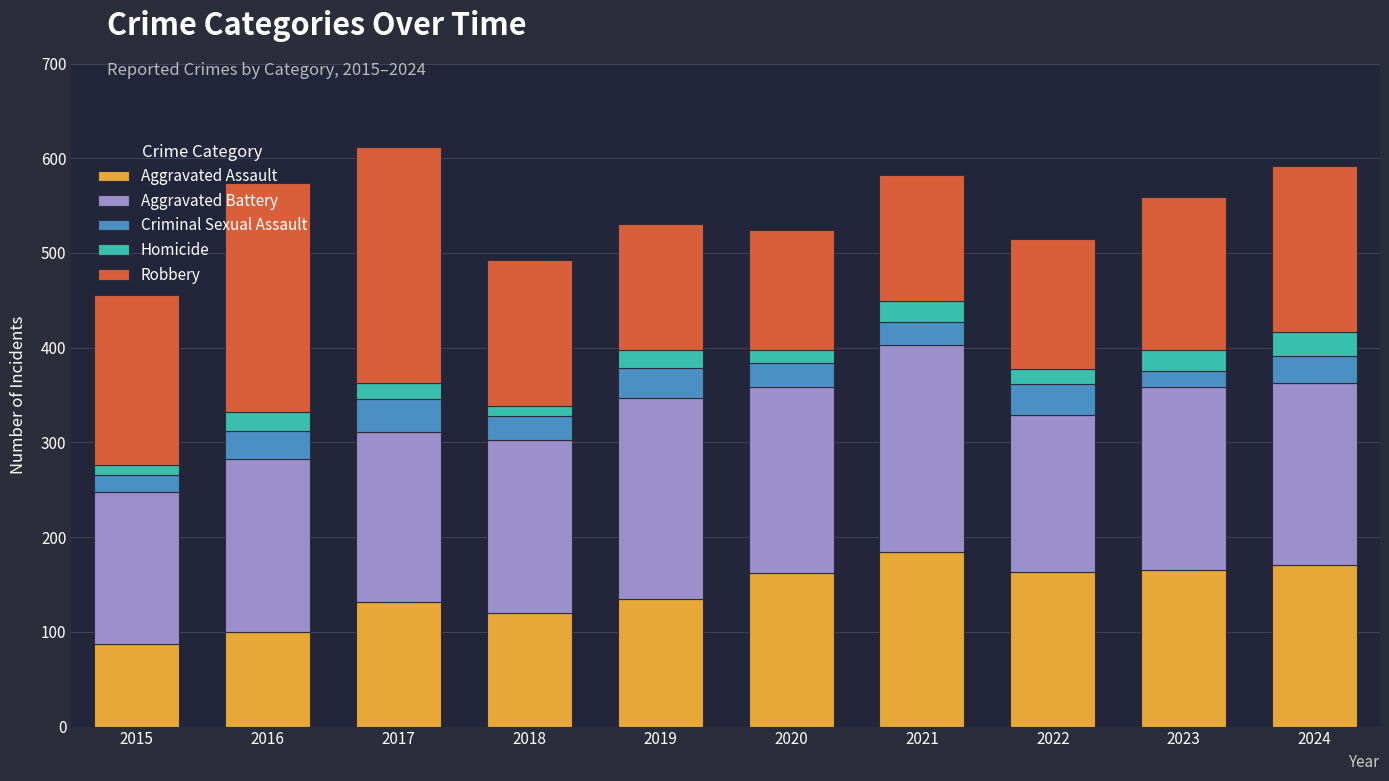

What are all the series names shown in the legend?

Aggravated Assault, Aggravated Battery, Criminal Sexual Assault, Homicide, Robbery